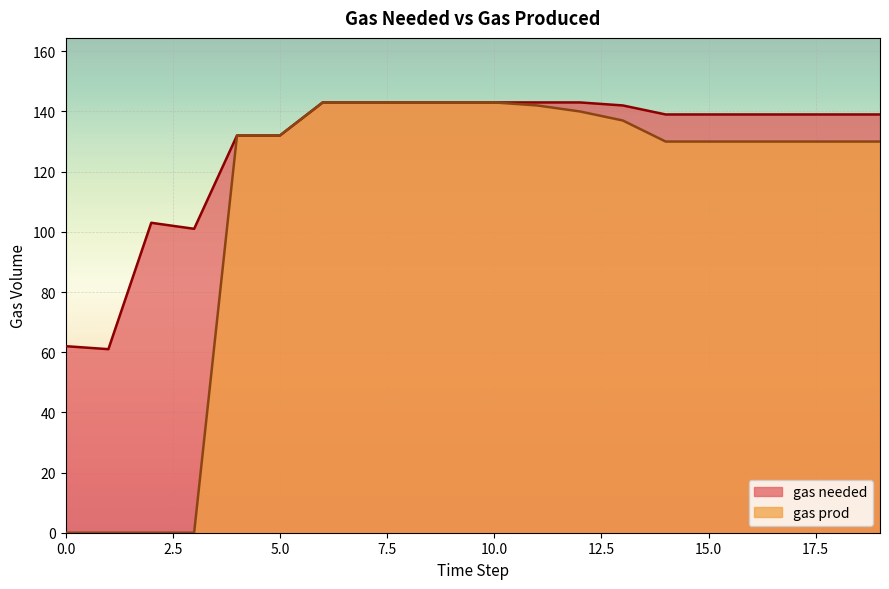

True or false: gas needed and gas prod cross at least once.

False